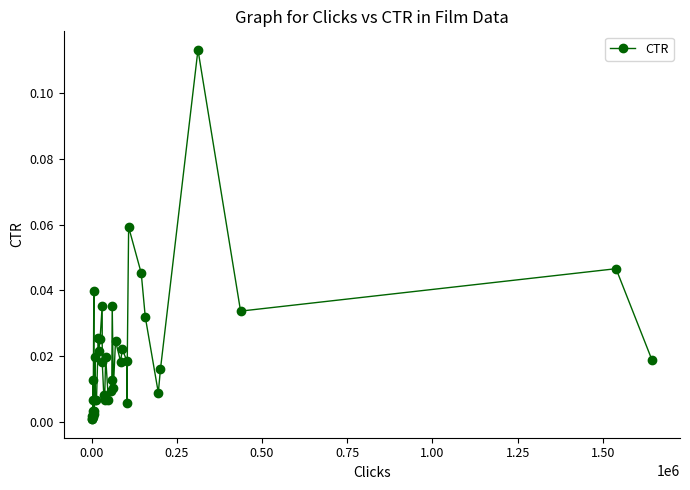

How many lines are shown in the chart?

1